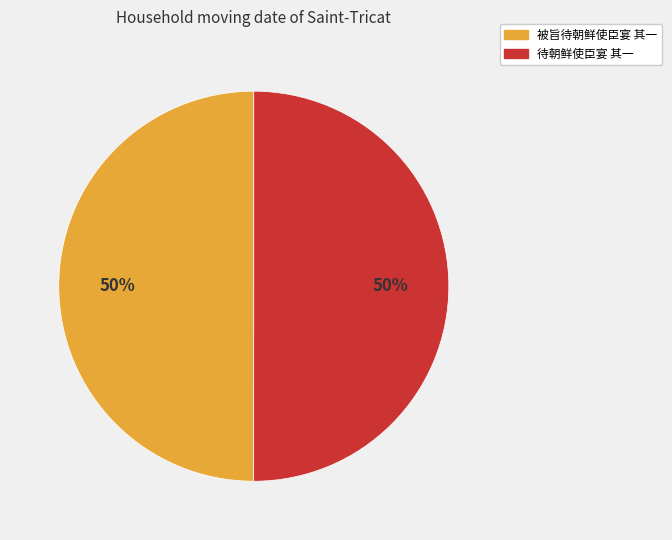

How many segments does this pie chart have?

2